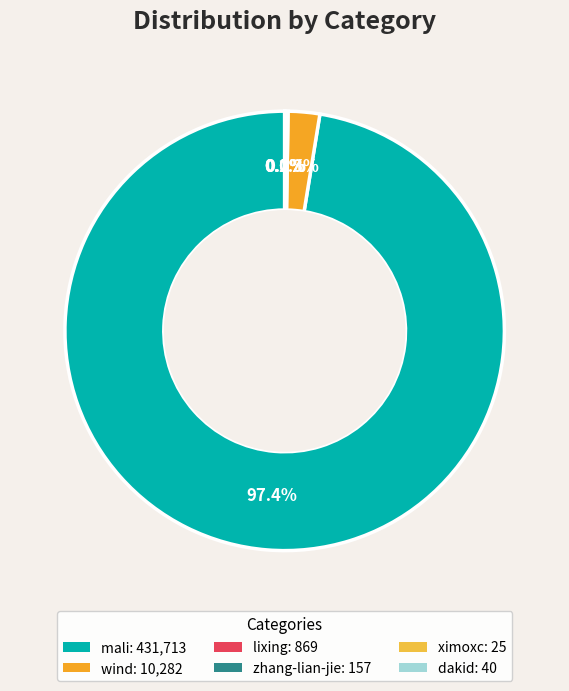

What is the change in value from wind to zhang-lian-jie?

-10125